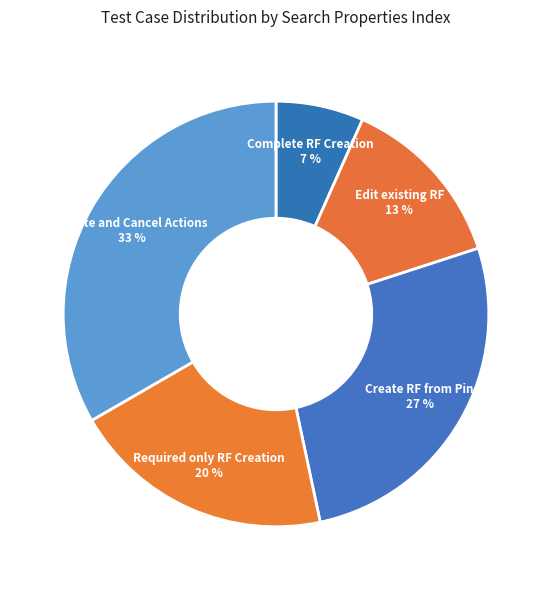

To the nearest percent, what percentage of the pie is Edit existing RF?

13%